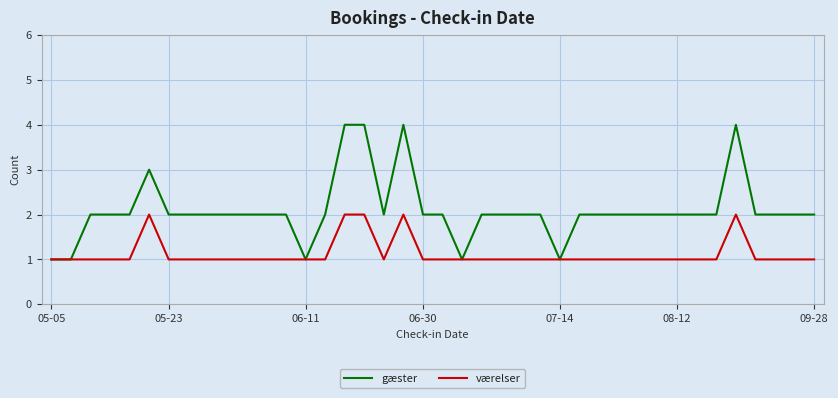

Which series has the largest total across all categories?

gæster